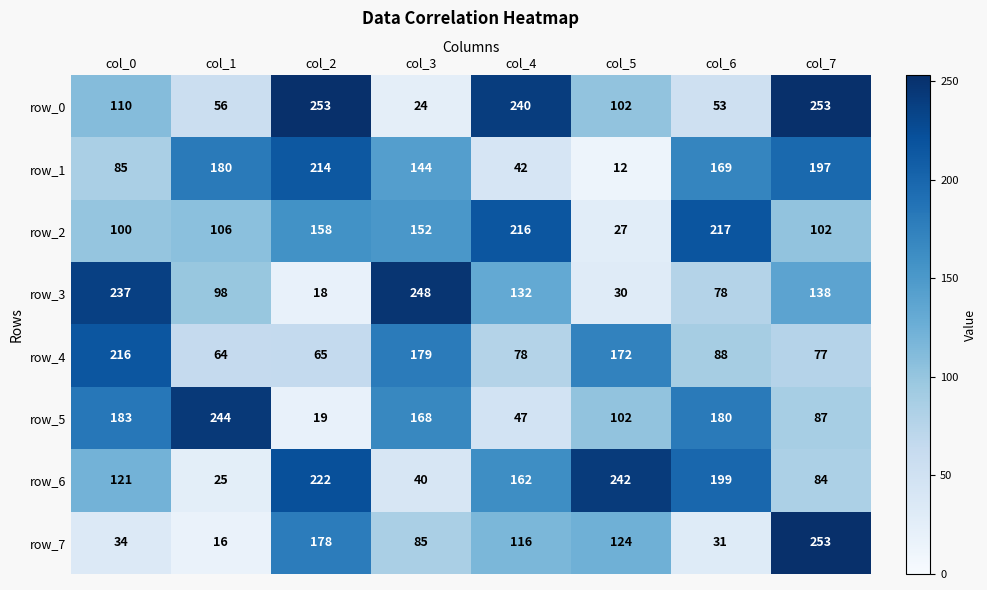

What is the approximate value of row_3 at col_3, to the nearest 5?

250